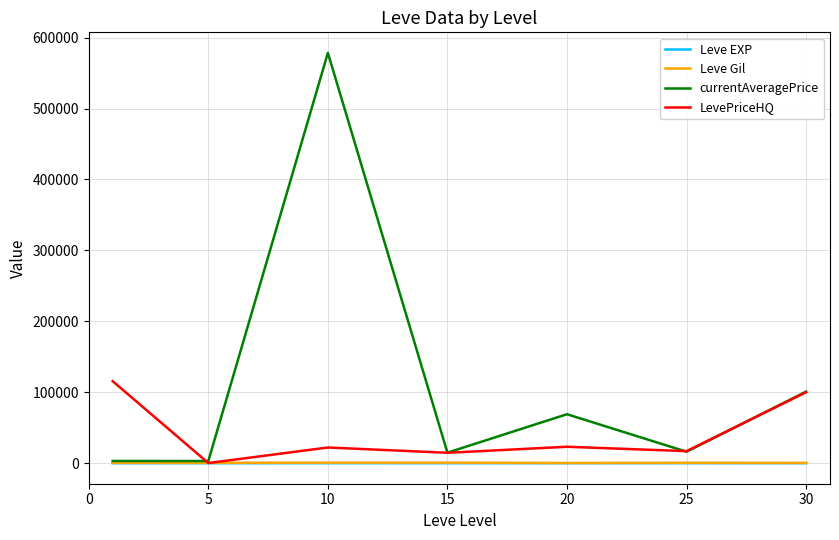

Which series has the largest total across all categories?

currentAveragePrice